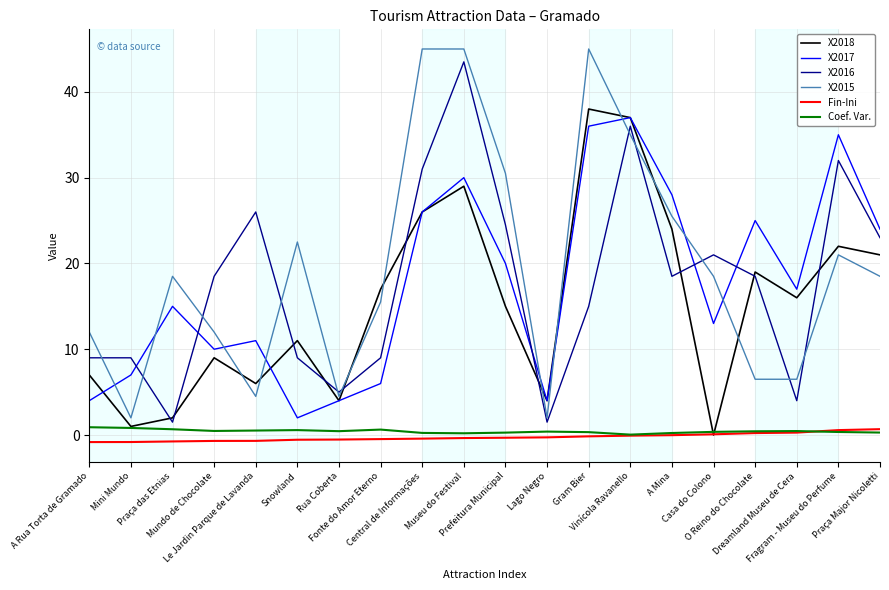

What position from the left is Snowland?

6